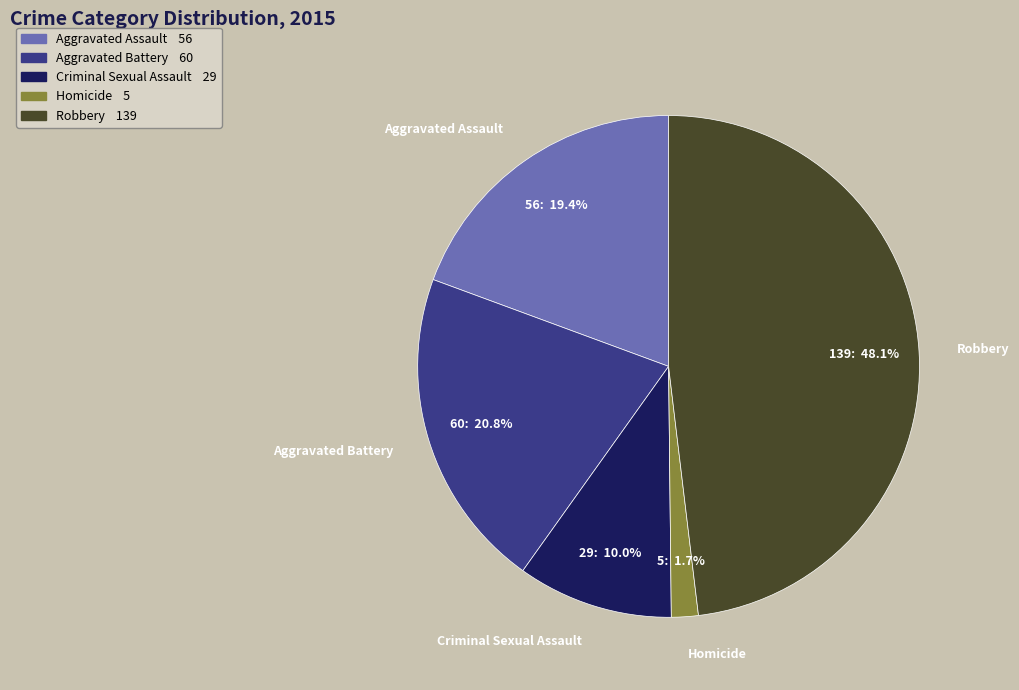

Rank the categories by value from lowest to highest.

Homicide, Criminal Sexual Assault, Aggravated Assault, Aggravated Battery, Robbery